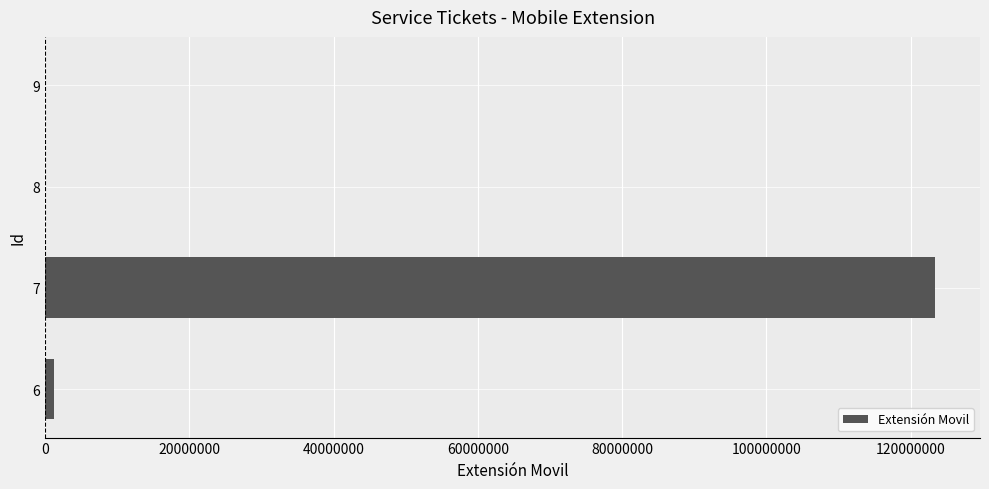

What is the sum of all values?

124704924